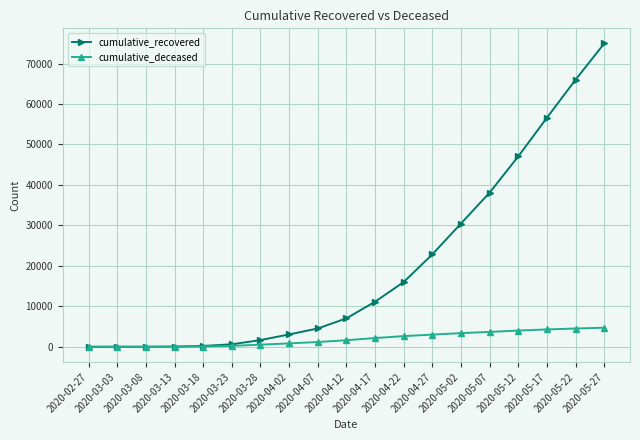

Which series has the largest total across all categories?

cumulative_recovered